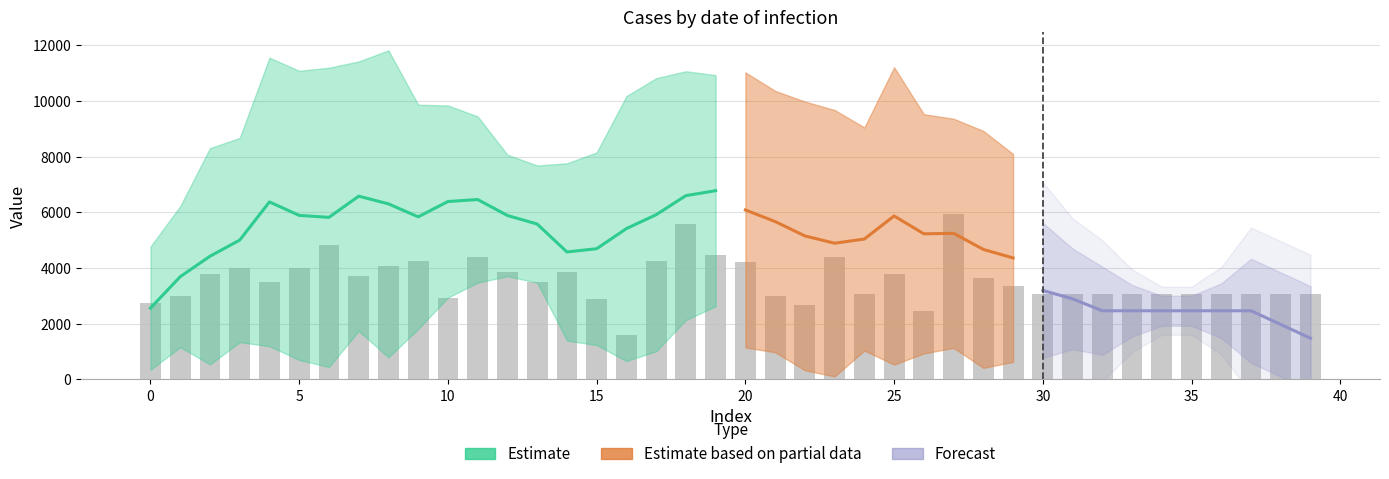

Are the bars horizontal?

No